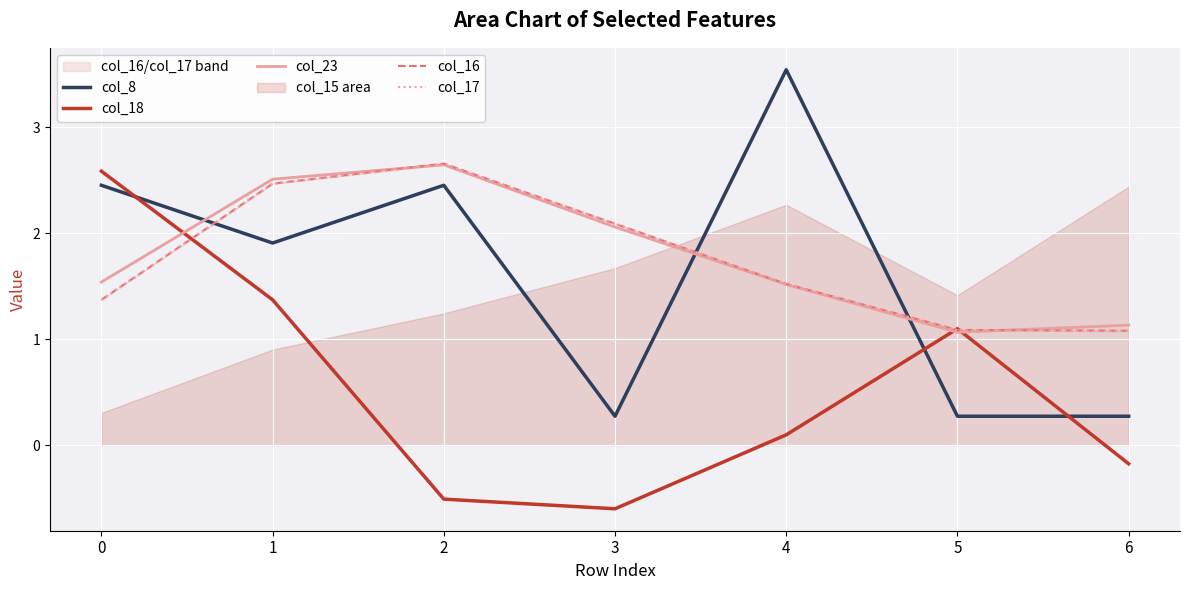

True or false: col_8 has more than 0 points higher than both neighbors.

True